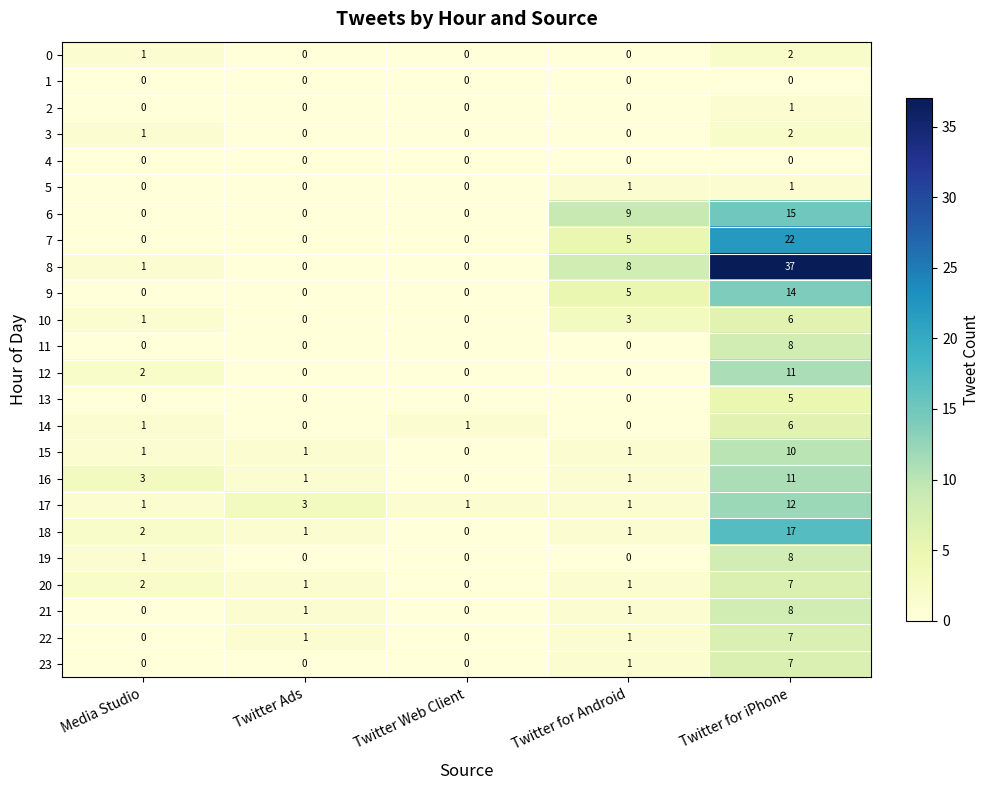

Which category has the highest value across all series?

Twitter for iPhone